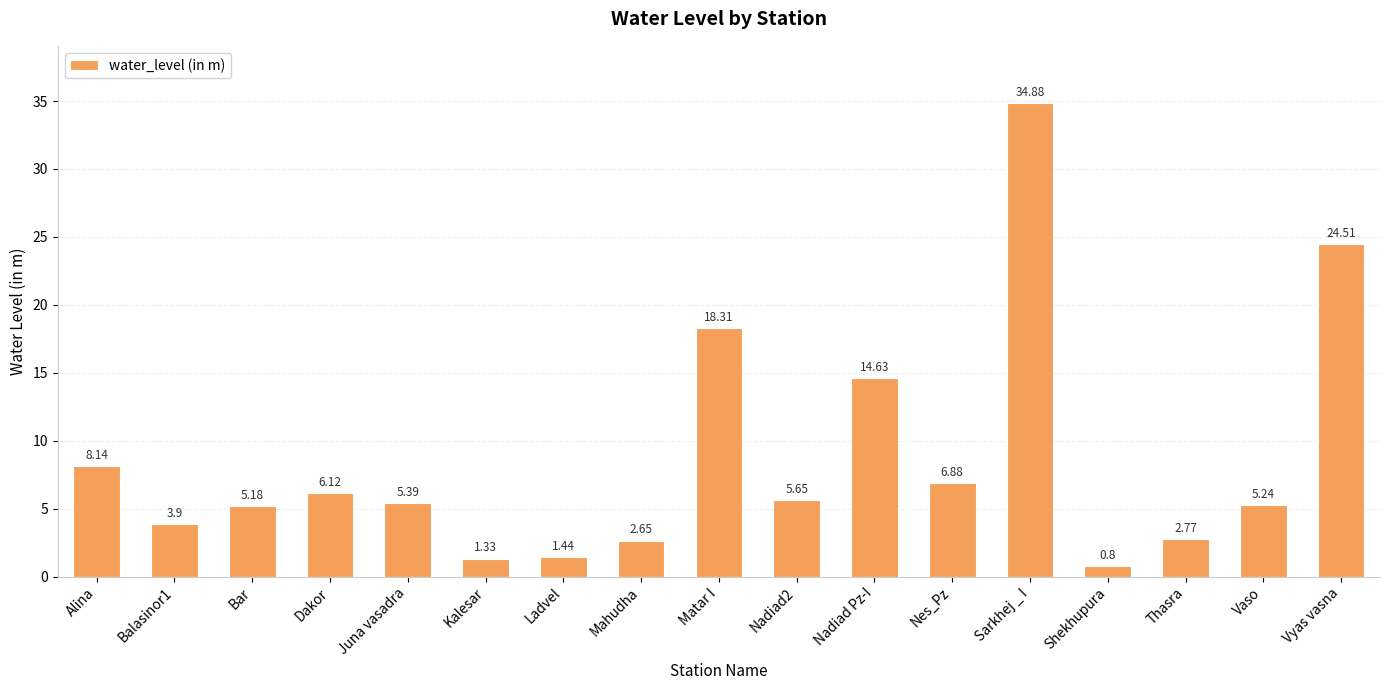

Rank the categories by value from lowest to highest.

Shekhupura, Kalesar, Ladvel, Mahudha, Thasra, Balasinor1, Bar, Vaso, Juna vasadra, Nadiad2, Dakor, Nes_Pz, Alina, Nadiad Pz-I, Matar I, Vyas vasna, Sarkhej _ I